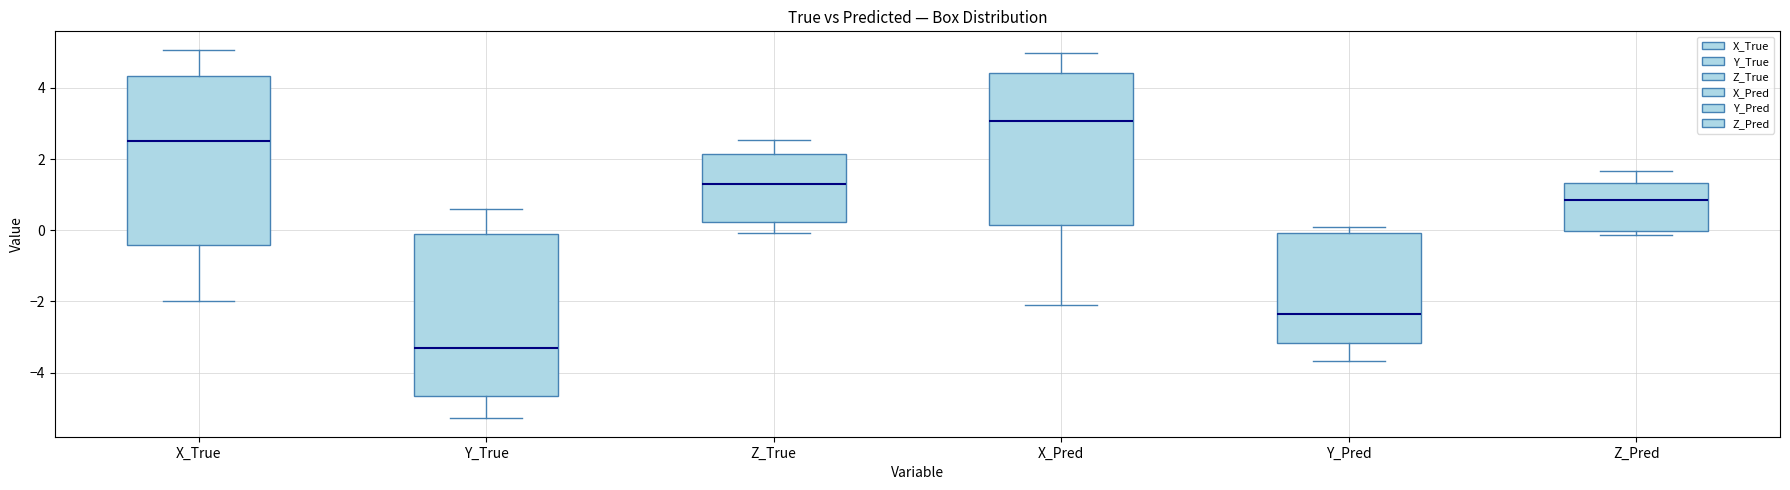

Which box has the highest median line?

X_Pred